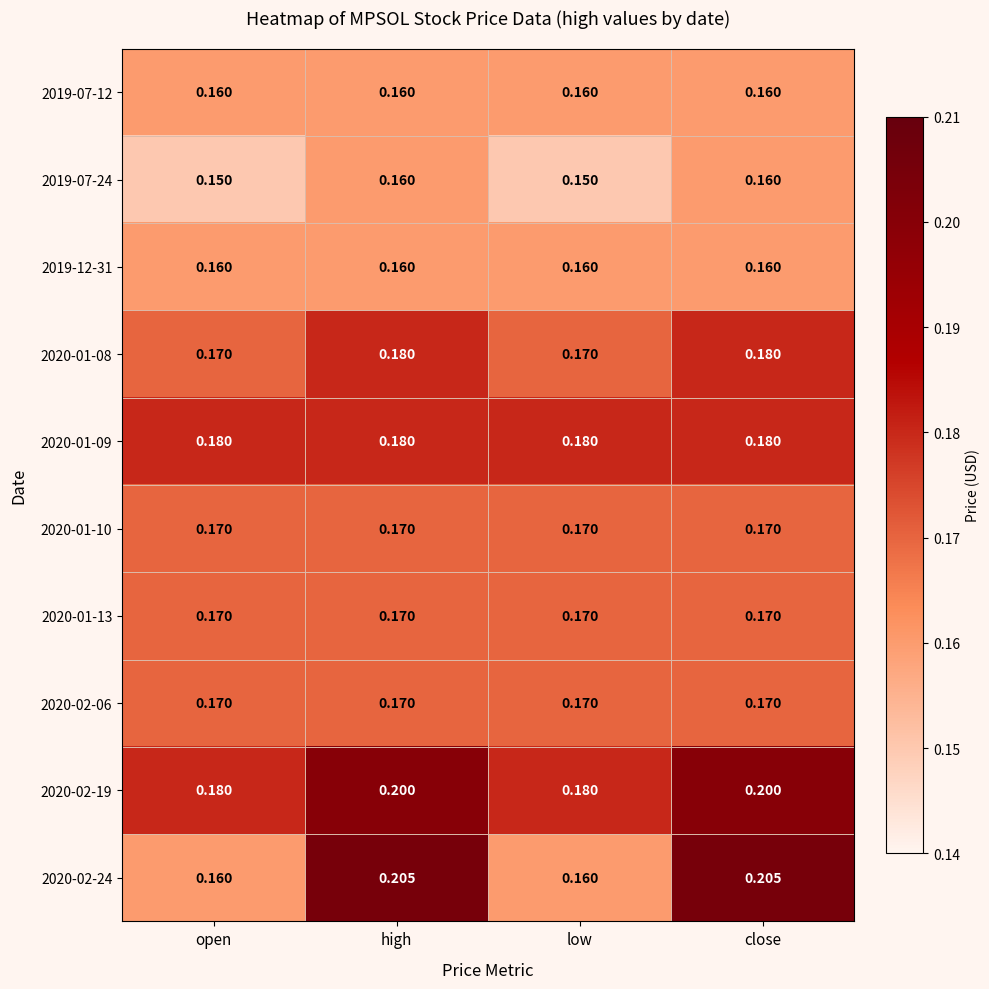

What is the total value across all series at high?

1.8